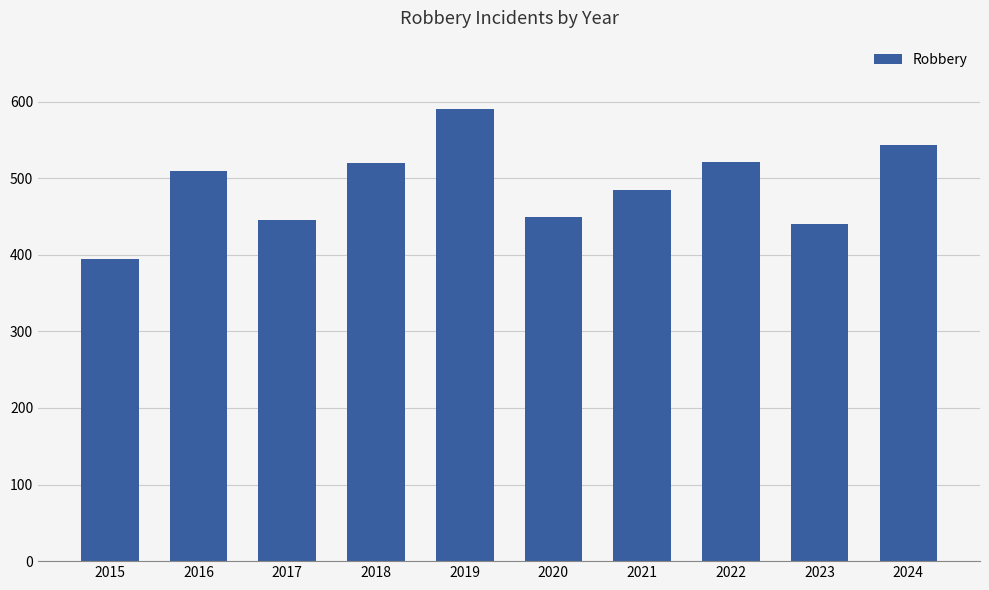

What is the change in value from 2015 to 2019?

+196